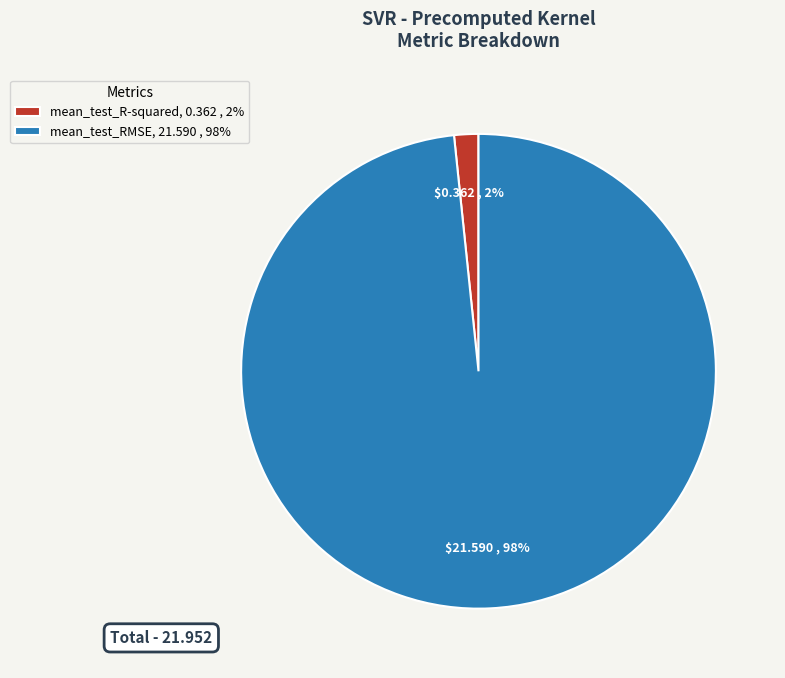

How many segments does this pie chart have?

2